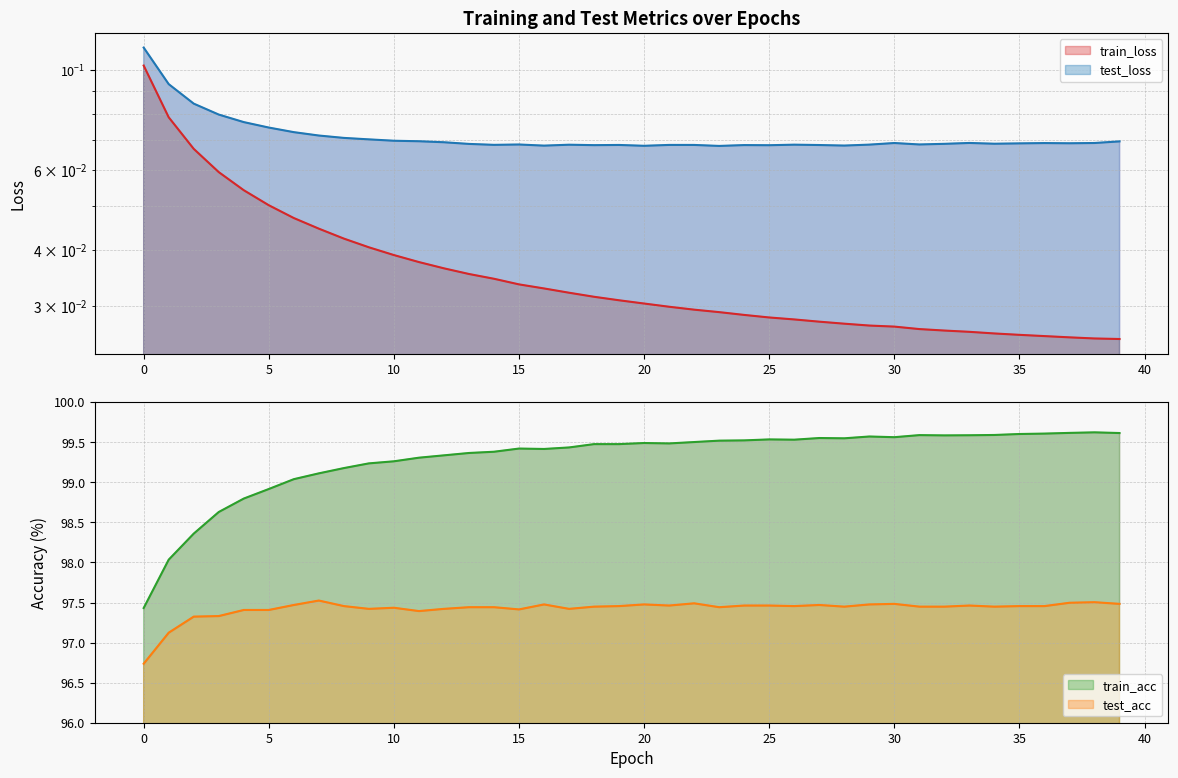

True or false: train_loss and test_loss intersect in this chart.

False